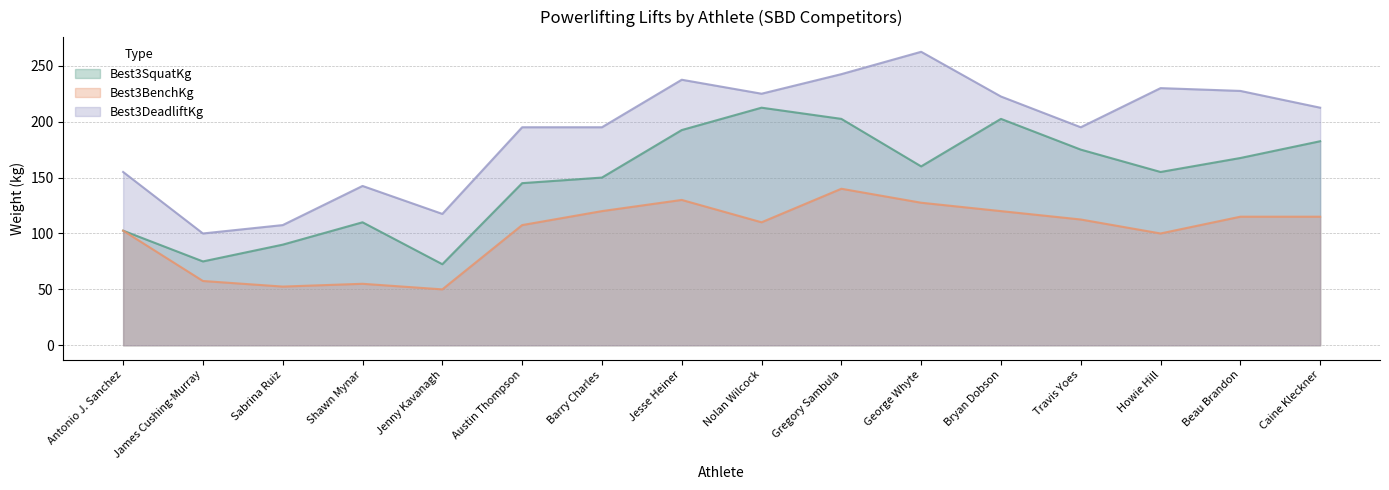

Rank the series by their average value, from lowest to highest.

Best3BenchKg, Best3SquatKg, Best3DeadliftKg